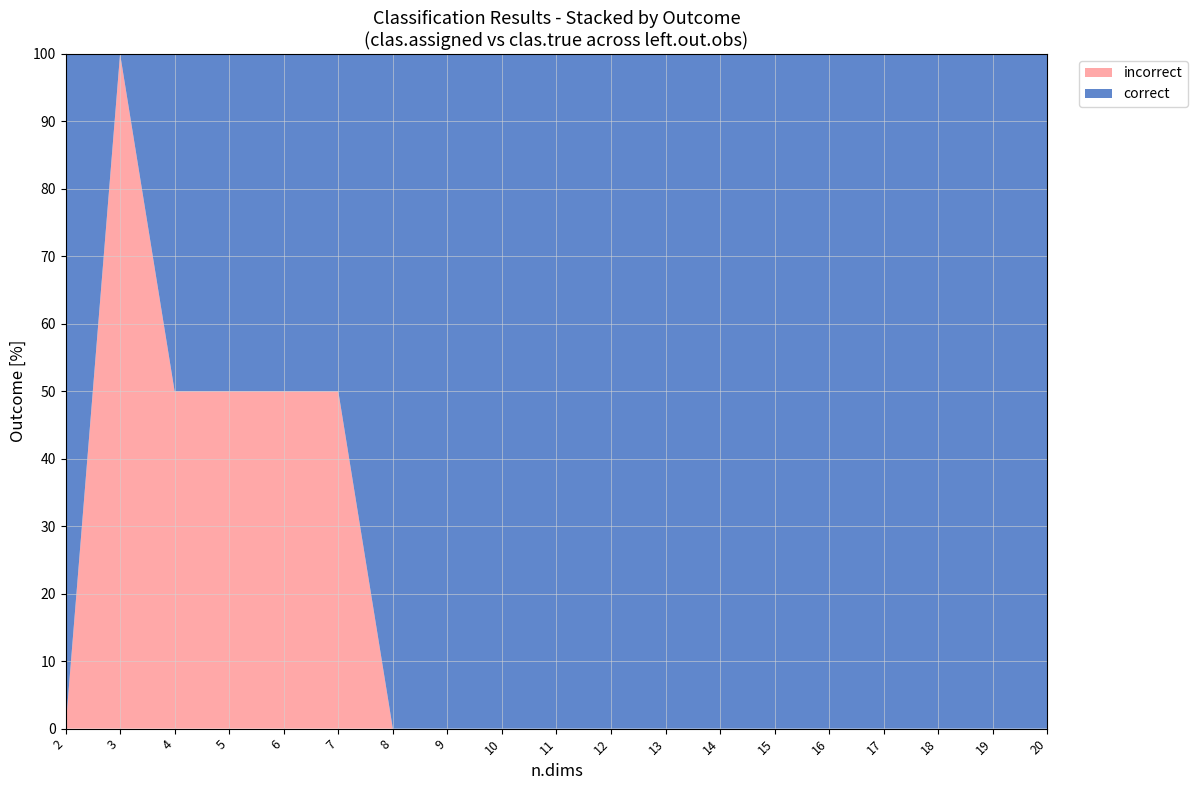

What is the total value across all series at 13?

100